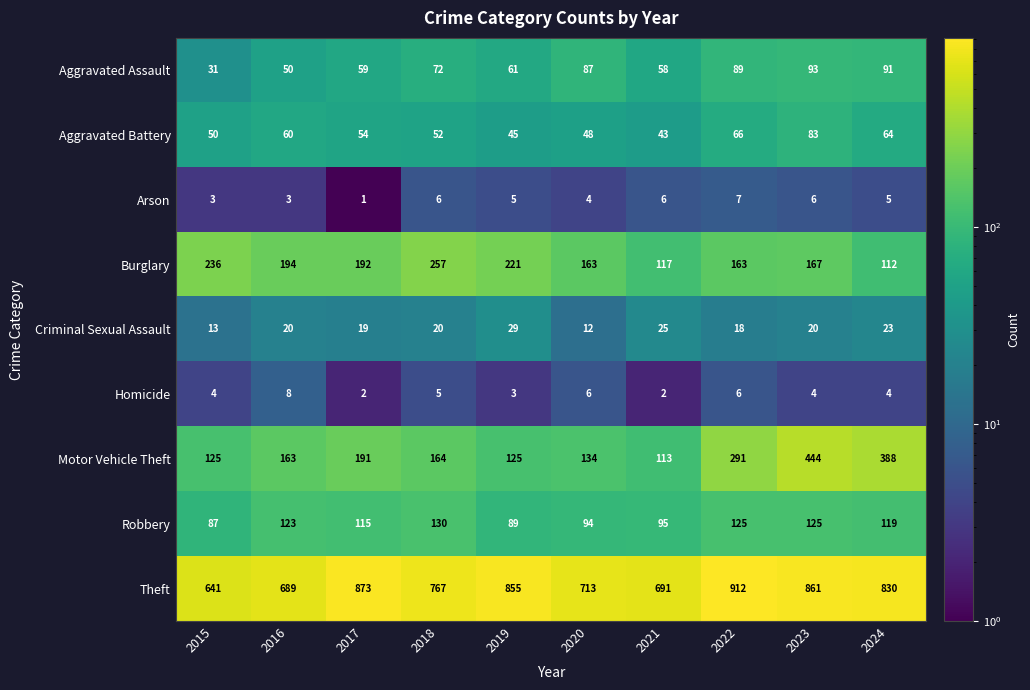

What is the difference between the highest and lowest values at 2016?

686